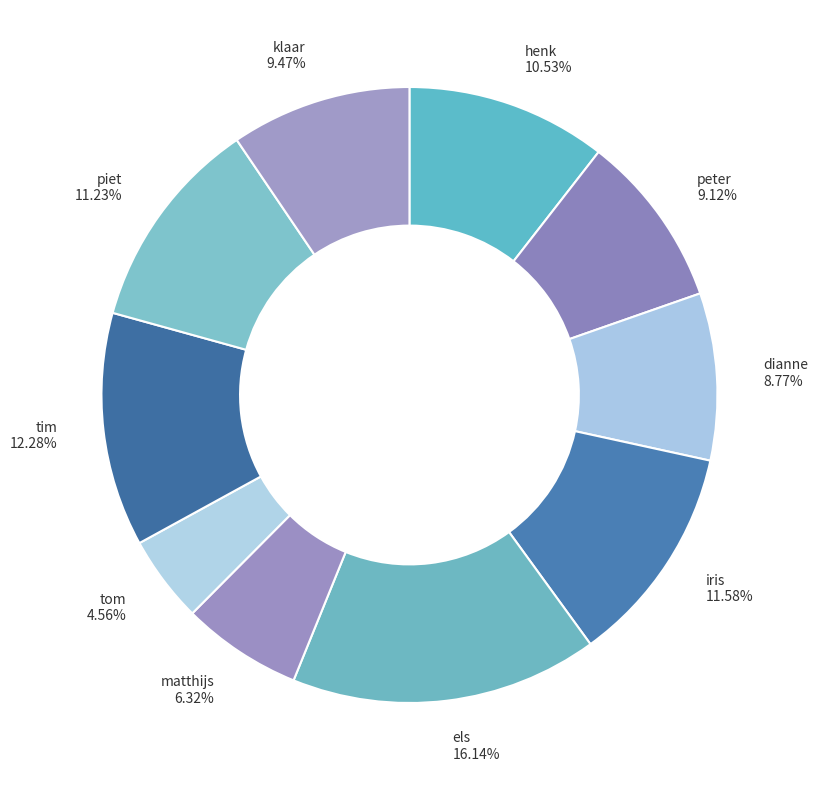

Between piet and els, which is larger?

els